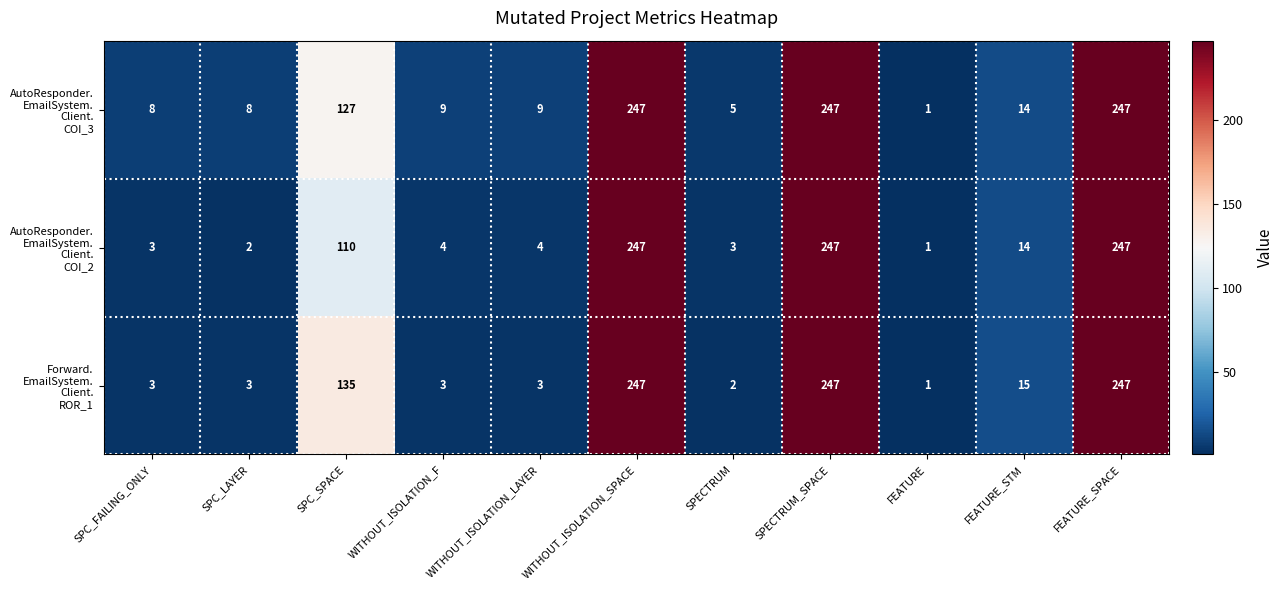

At how many categories does at least one series exceed 192?

3